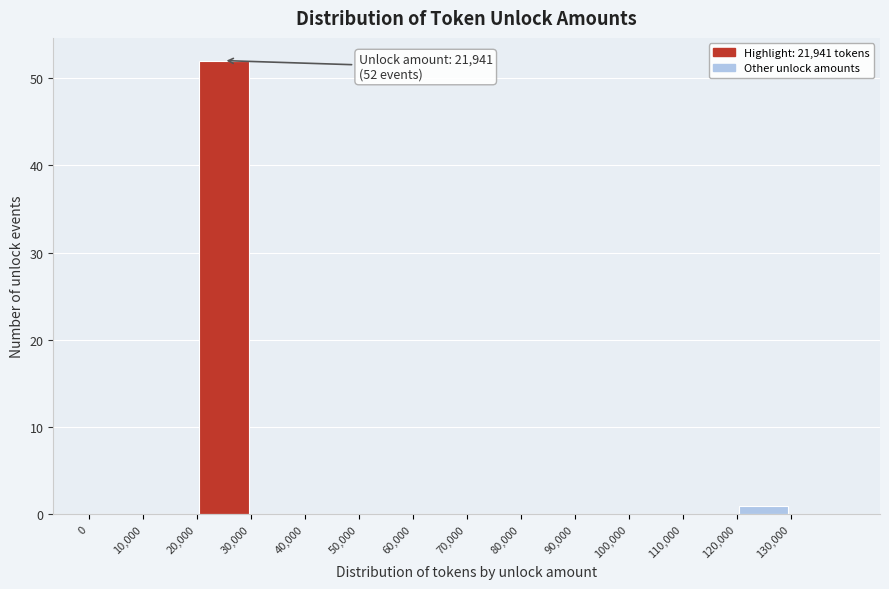

Over which range of the x-axis is the bar tallest?

20000 to 30000